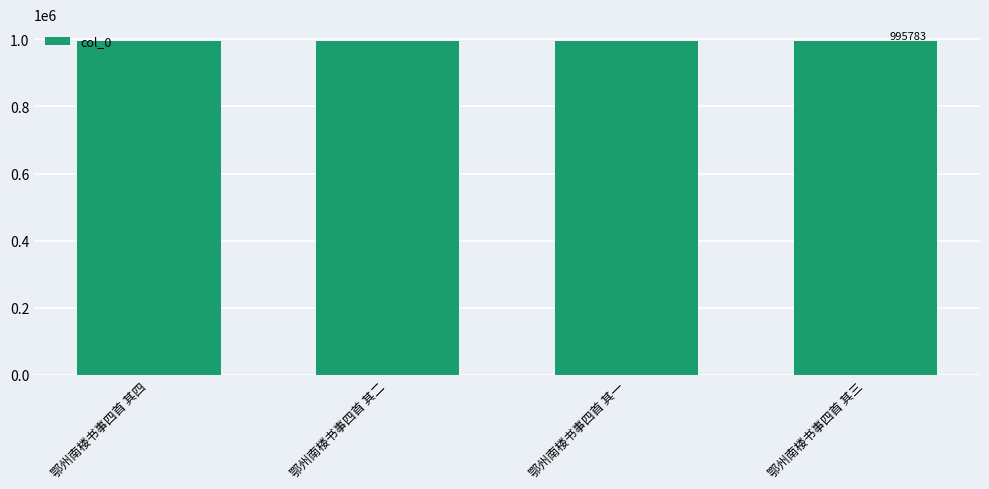

What is the maximum value shown in the chart?

995785